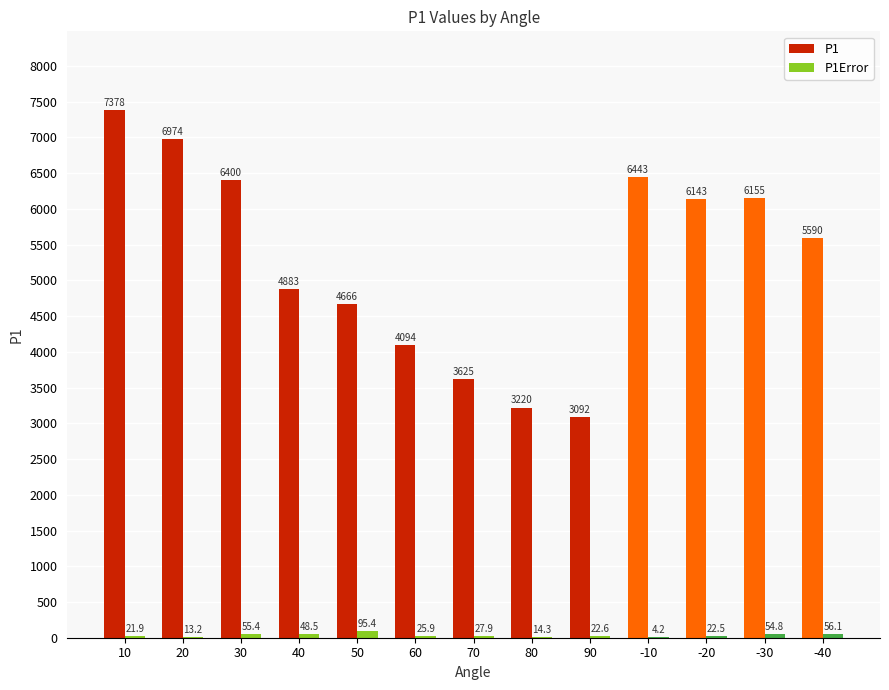

Between 20 and 50, which series saw the biggest shift?

P1